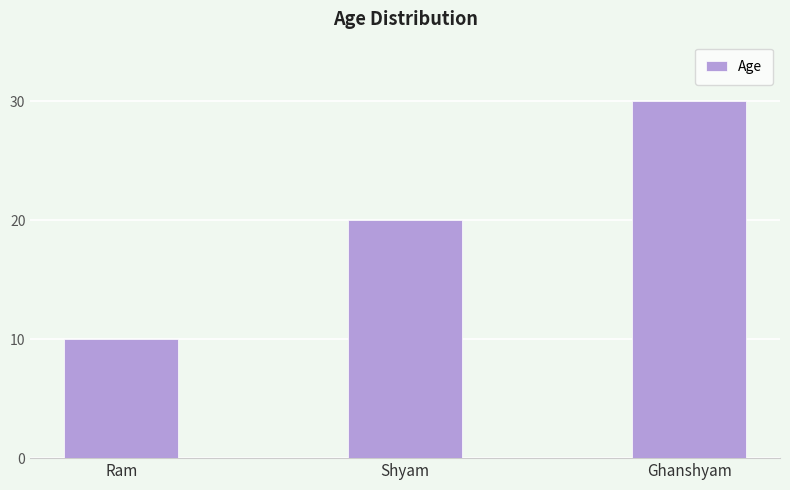

What position from the left is Shyam?

2